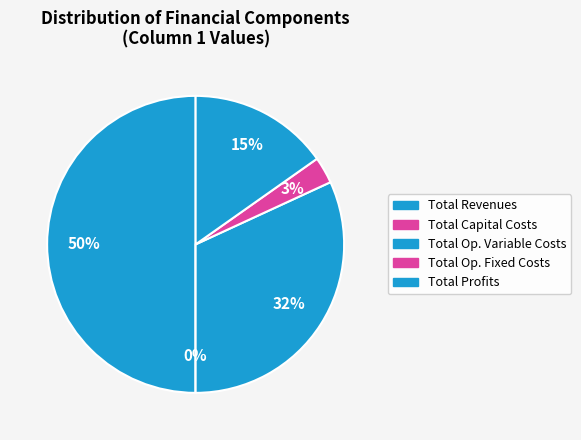

To the nearest percent, what is the difference between the Total Profits and Total Capital Costs slice percentages?

15%